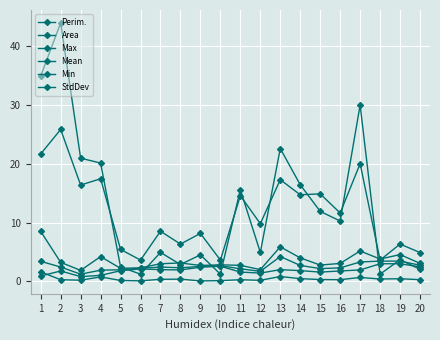

Is this an area chart (filled region under the line)?

No